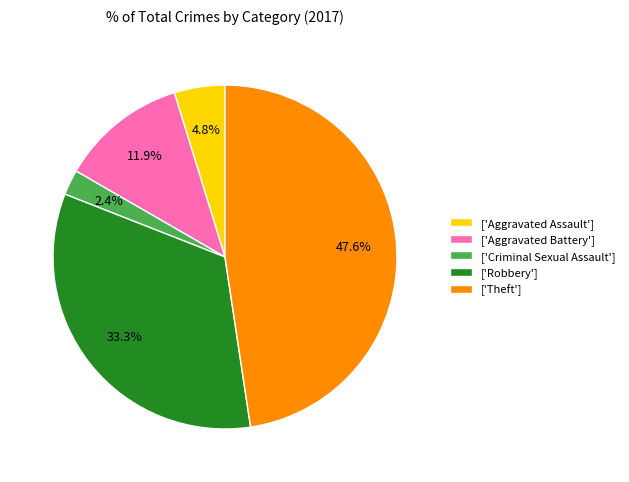

Which has a higher value, ['Theft'] or ['Criminal Sexual Assault']?

['Theft']